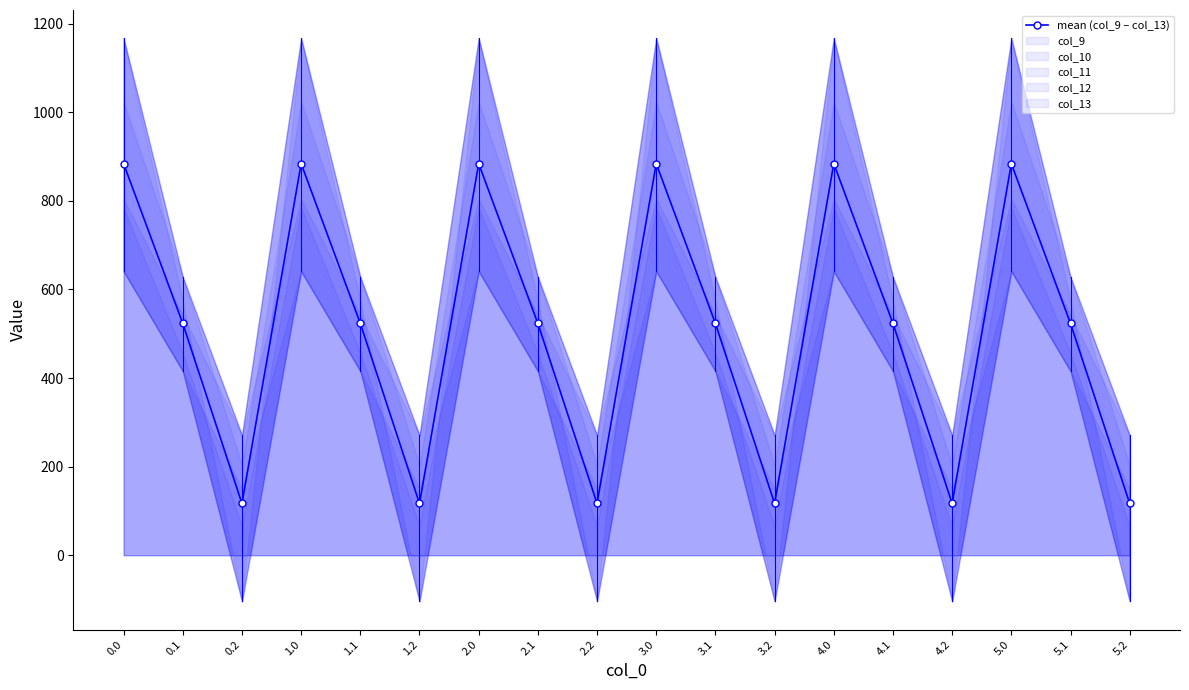

List the labels in order of value, largest first.

0.0, 1.0, 2.0, 3.0, 4.0, 5.0, 0.1, 1.1, 2.1, 3.1, 4.1, 5.1, 0.2, 1.2, 2.2, 3.2, 4.2, 5.2